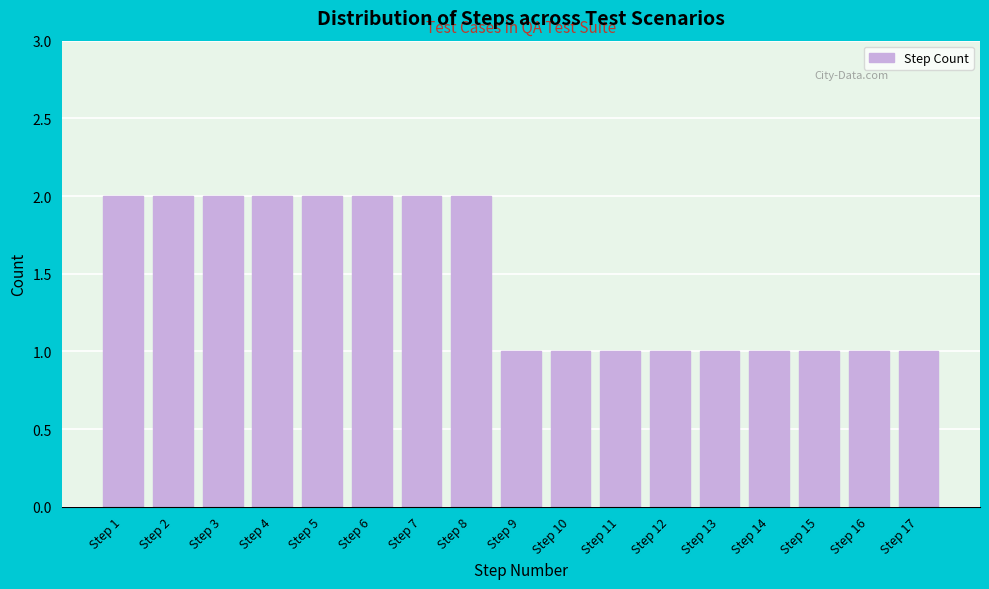

Reading right to left, extract all data points from this chart.

Step 17=1	Step 16=1	Step 15=1	Step 14=1	Step 13=1	Step 12=1	Step 11=1	Step 10=1	Step 9=1	Step 8=2	Step 7=2	Step 6=2	Step 5=2	Step 4=2	Step 3=2	Step 2=2	Step 1=2